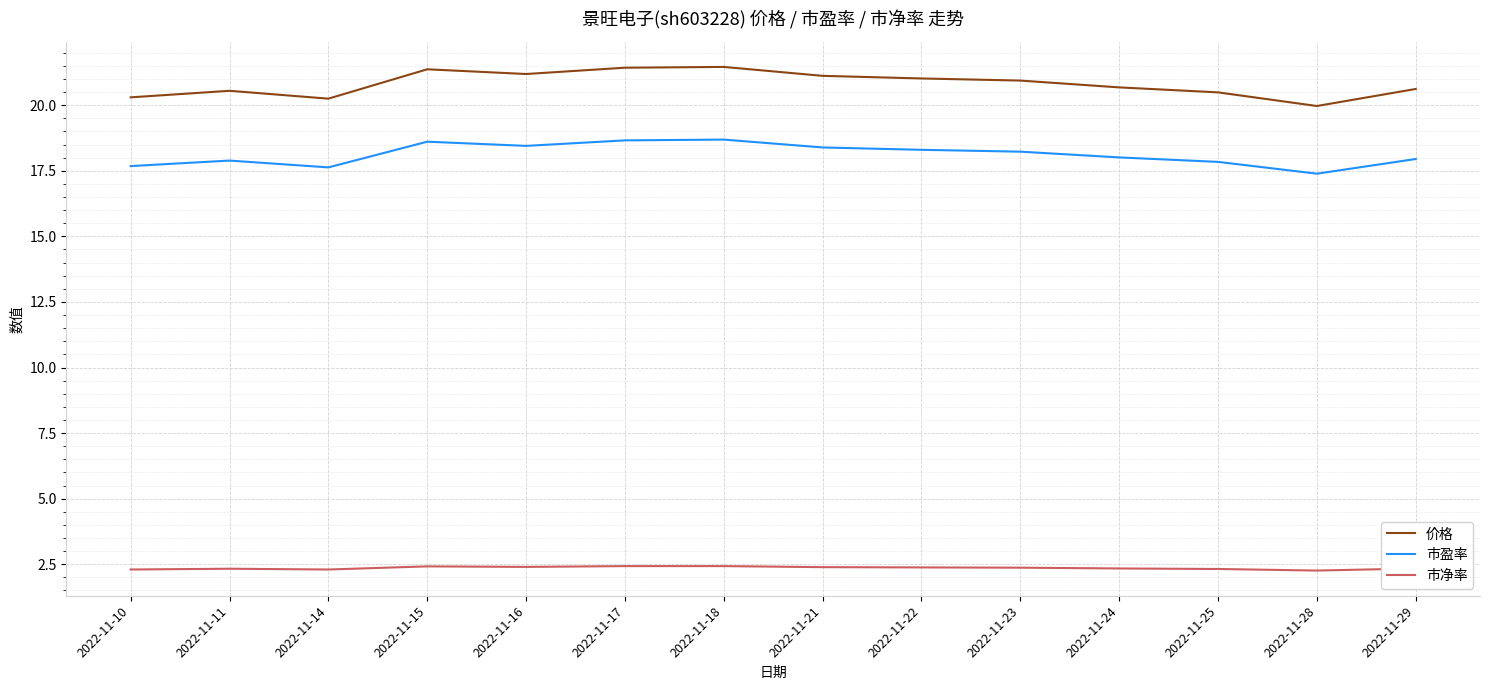

List the series in order of their peak value, lowest first.

市净率, 市盈率, 价格